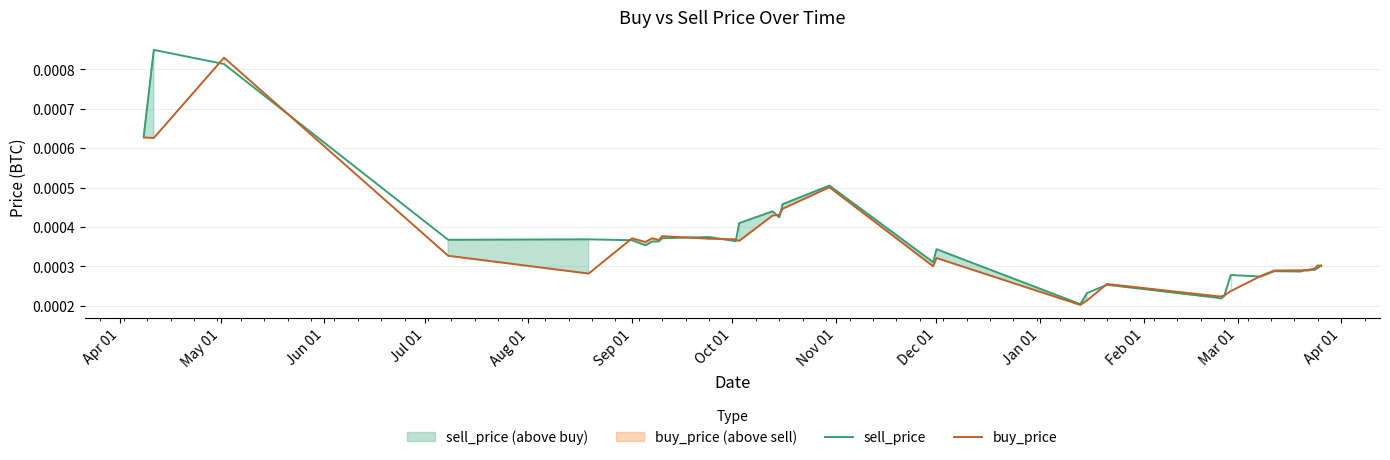

Is it true that sell_price equals 0.0 at 22?

False